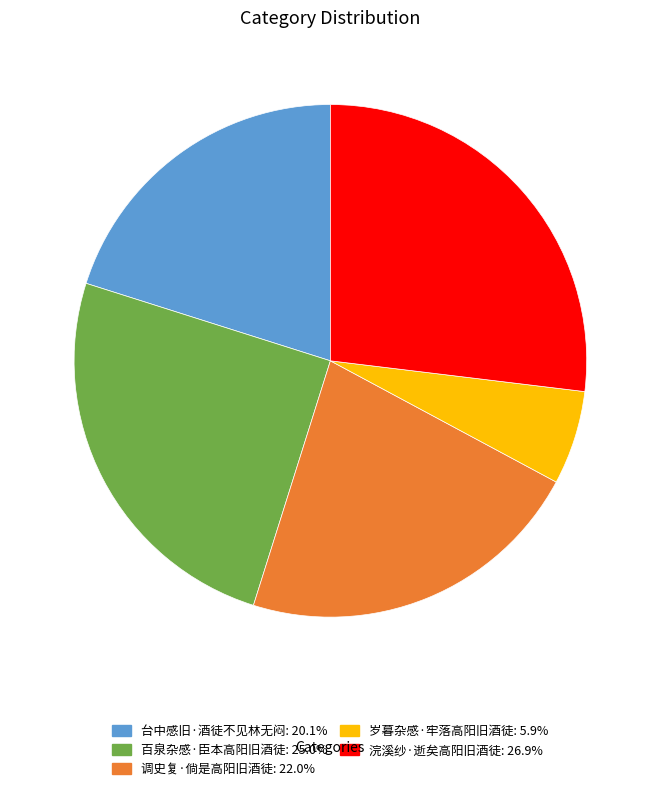

Approximately how many times larger is the value at 调史复·倘是高阳旧酒徒 compared to 浣溪纱·逝矣高阳旧酒徒?

0.8